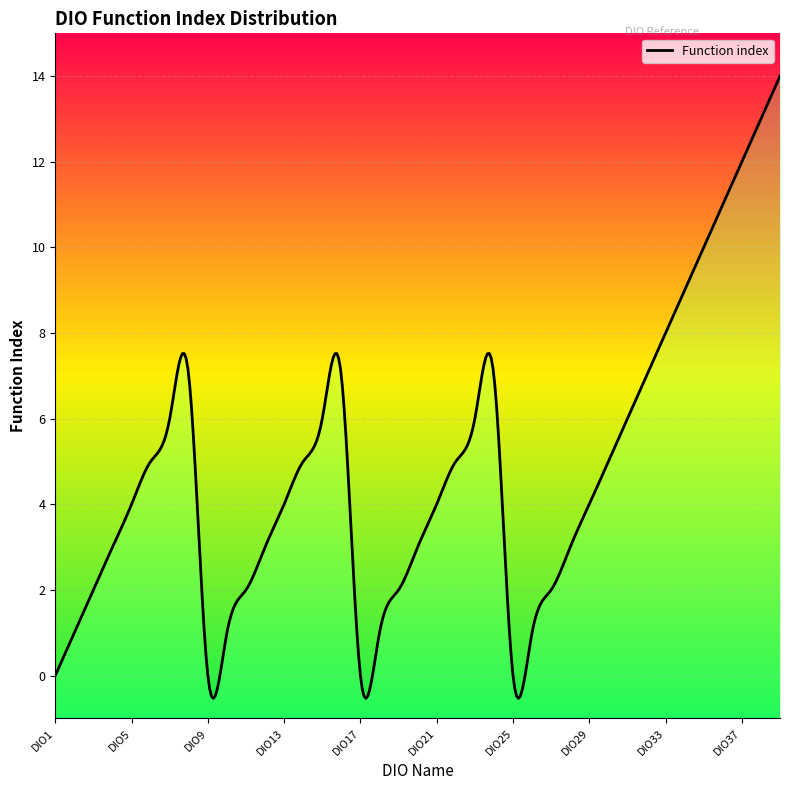

The chart shows a value of 2 at DIO2. True or false?

False